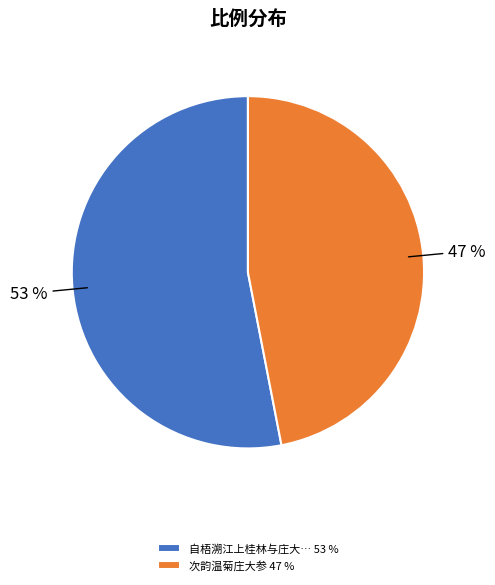

To the nearest percent, what portion does 自梧溯江上桂林与庄大… 53 % represent?

53%